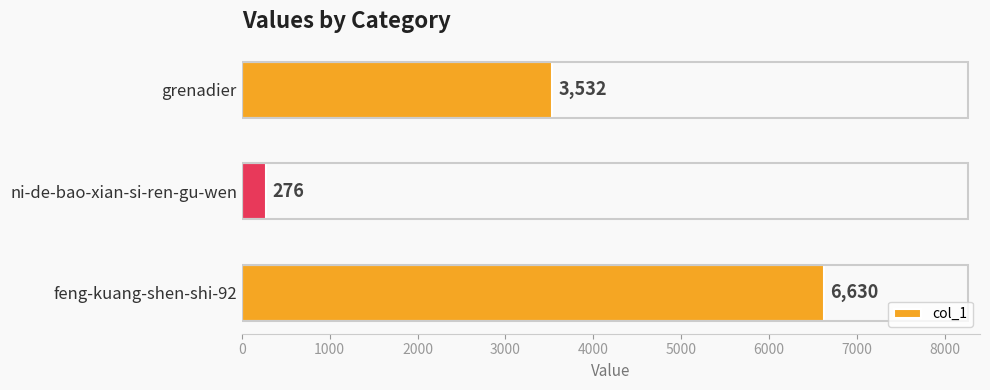

List the labels in order of value, smallest first.

ni-de-bao-xian-si-ren-gu-wen, grenadier, feng-kuang-shen-shi-92